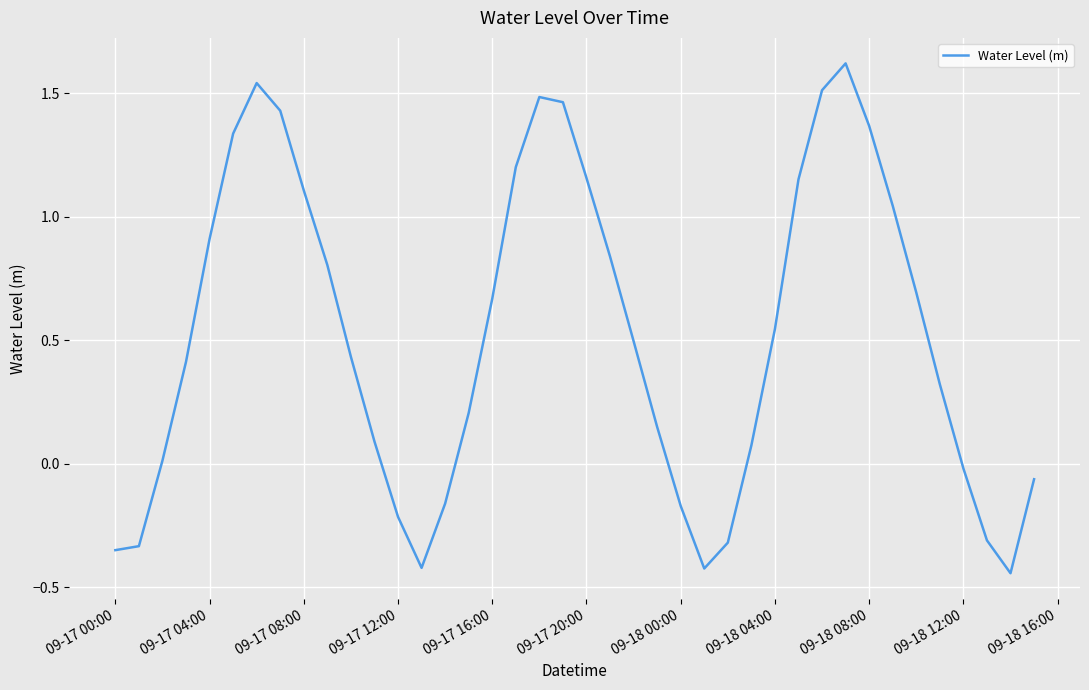

How many series are shown in this chart?

1